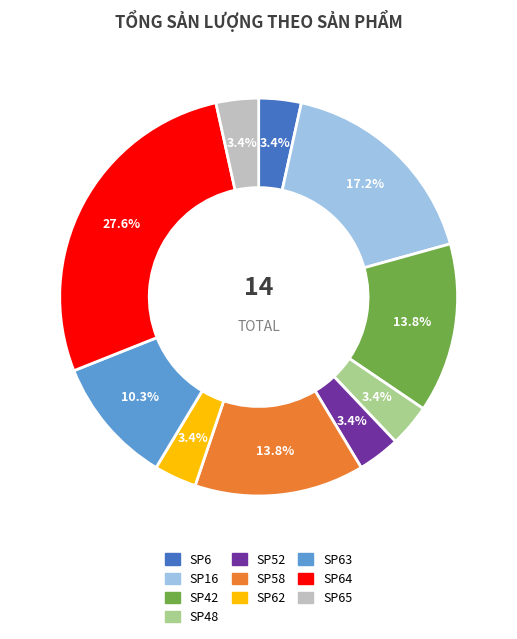

Do SP16 and SP42 together represent more than half of the pie?

No